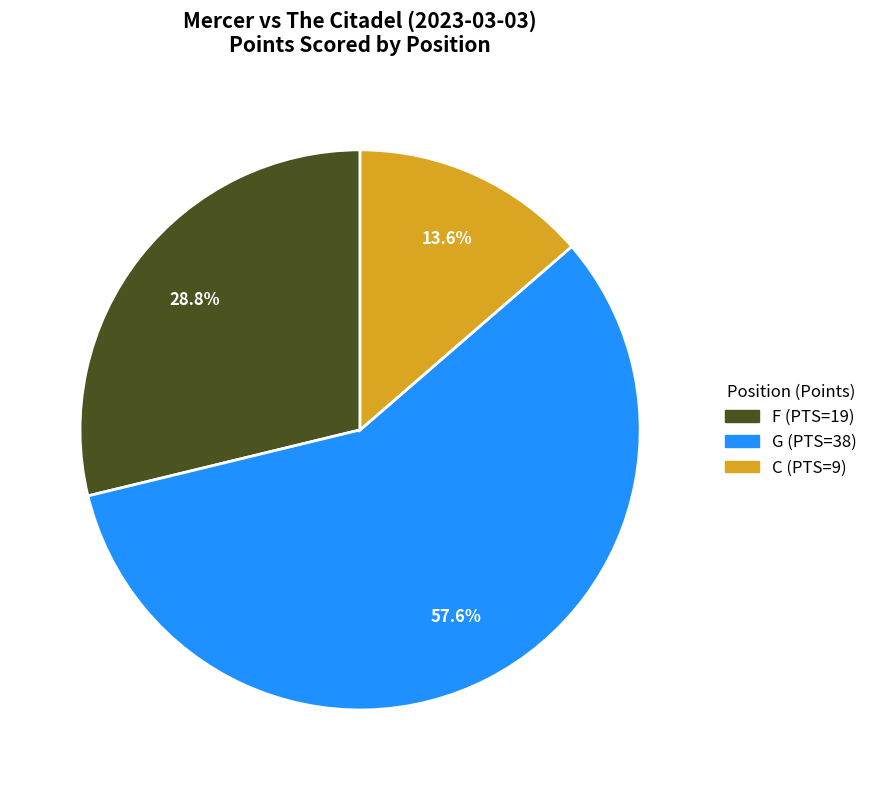

Is there any slice that represents more than half of the pie?

Yes